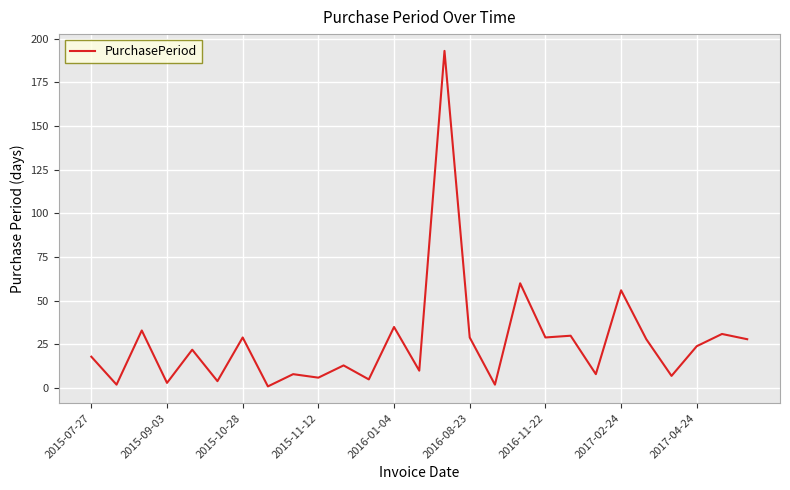

What is the maximum value shown in the chart?

193